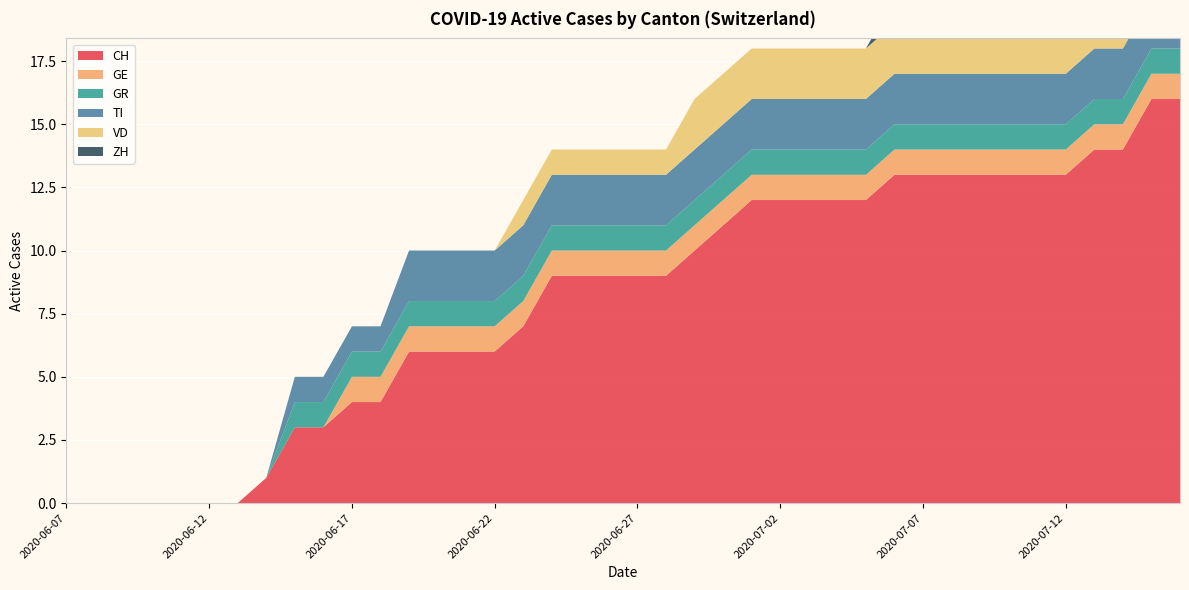

Reading right to left, extract all data points from this chart.

CH: 16	16	14	14	13	13	13	13	13	13	13	12	12	12	12	12	11	10	9	9	9	9	9	7	6	6	6	6	4	4	3	3	1	0	0	0	0	0	0	0
GE: 1	1	1	1	1	1	1	1	1	1	1	1	1	1	1	1	1	1	1	1	1	1	1	1	1	1	1	1	1	1	0	0	0	0	0	0	0	0	0	0
GR: 1	1	1	1	1	1	1	1	1	1	1	1	1	1	1	1	1	1	1	1	1	1	1	1	1	1	1	1	1	1	1	1	0	0	0	0	0	0	0	0
TI: 2	2	2	2	2	2	2	2	2	2	2	2	2	2	2	2	2	2	2	2	2	2	2	2	2	2	2	2	1	1	1	1	0	0	0	0	0	0	0	0
VD: 2	2	2	2	2	2	2	2	2	2	2	2	2	2	2	2	2	2	1	1	1	1	1	1	0	0	0	0	0	0	0	0	0	0	0	0	0	0	0	0
ZH: 3	3	1	1	1	1	1	1	1	1	1	0	0	0	0	0	0	0	0	0	0	0	0	0	0	0	0	0	0	0	0	0	0	0	0	0	0	0	0	0